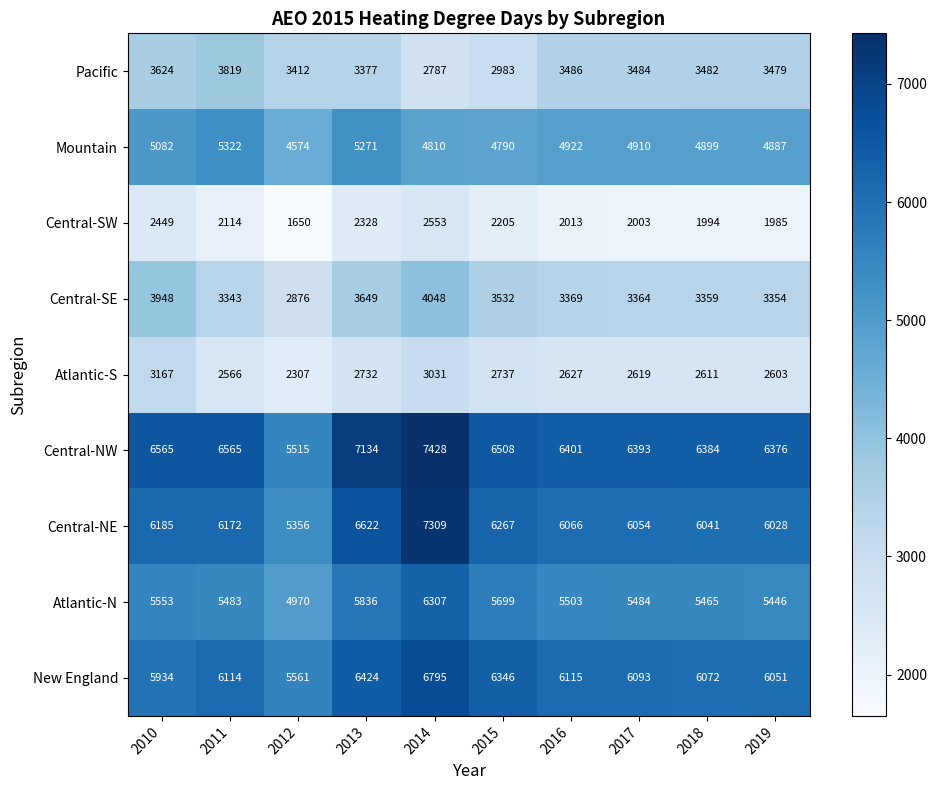

What is the minimum value shown in the chart?

1650